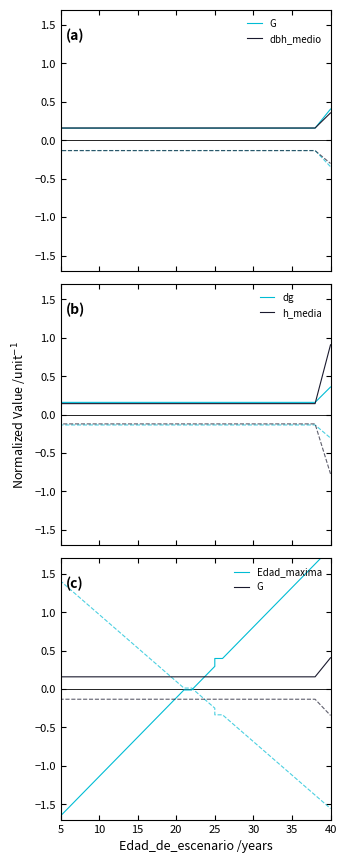

True or false: Edad_maxima has a value of 1.2 at 27.

False